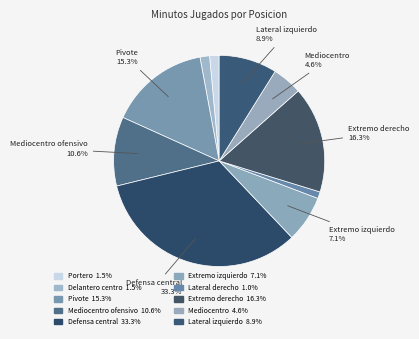

Is there any slice that represents more than half of the pie?

No